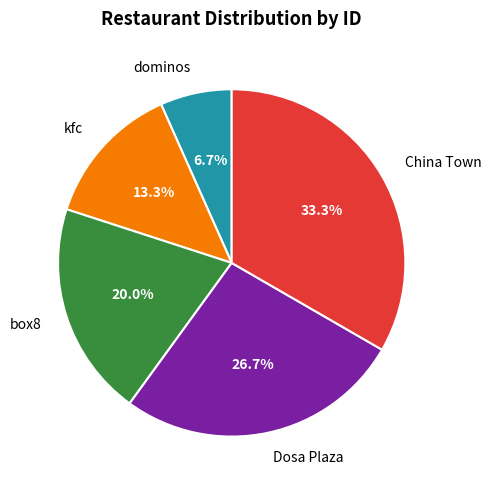

Does dominos represent more than half of the total?

No